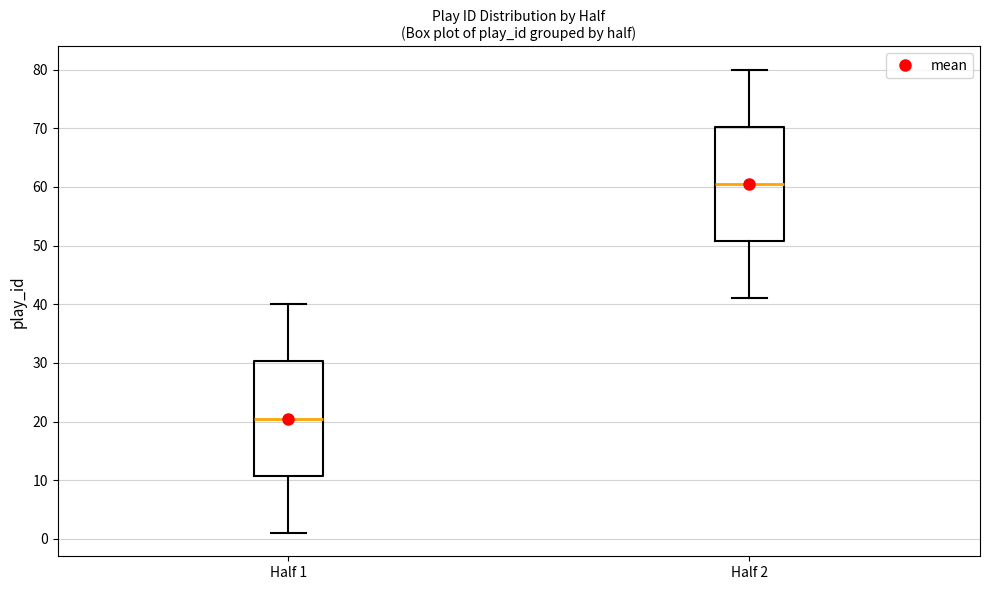

Reading left to right, read every box against the y-axis: the position of its median line, the range the box covers, and the ends of its whiskers. The values are not printed on the chart, so give them approximately, as read against the axis.

Half 1: median 21, box 11 to 30, whiskers 1 to 40
Half 2: median 61, box 51 to 70, whiskers 41 to 80